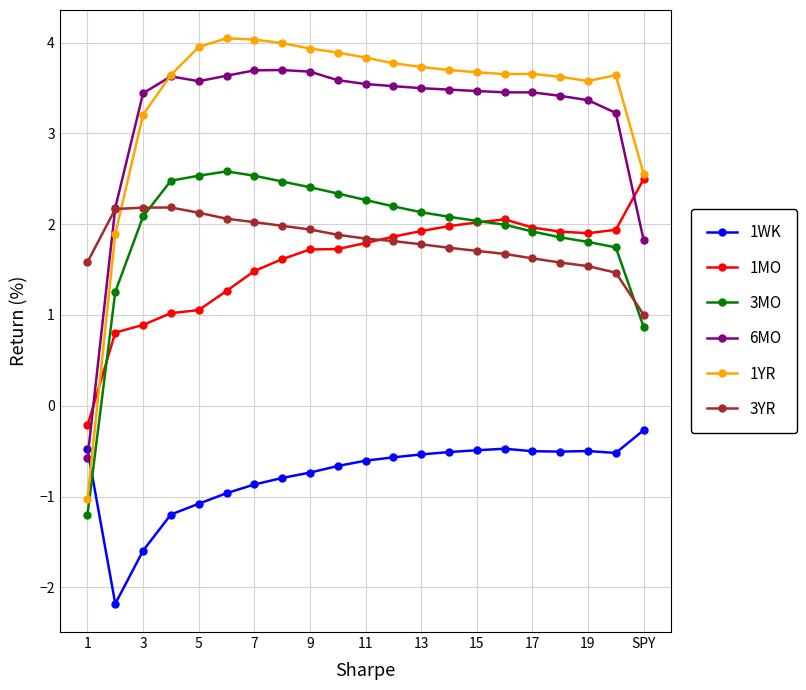

True or false: 3MO and 1YR intersect in this chart.

False